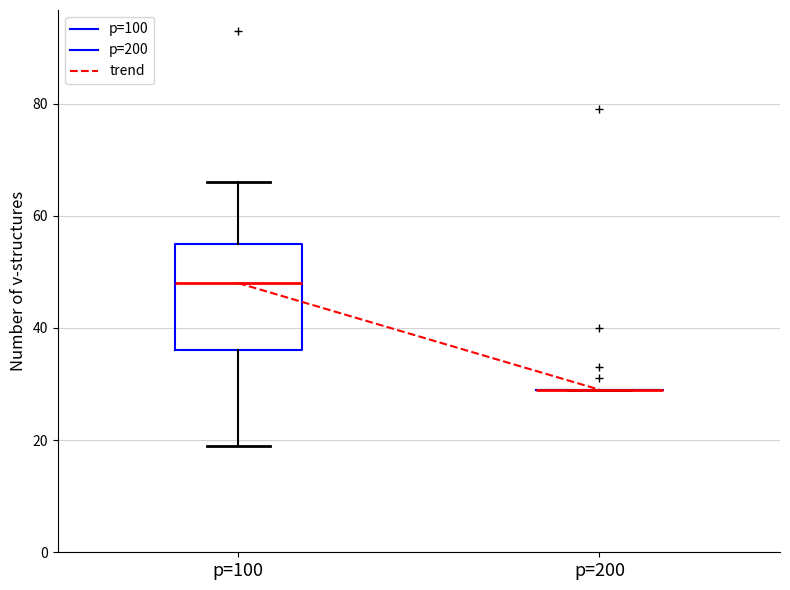

Reading left to right, transcribe this box plot: for each box, give where its median line is, the range the box spans, and where its two whiskers end, as read against the y-axis. The values are not printed on the chart, so give them approximately, as read against the axis.

p=100: median 48, box 36 to 56, whiskers 20 to 66
p=200: box collapsed to a line at 30, whiskers 30 to 30